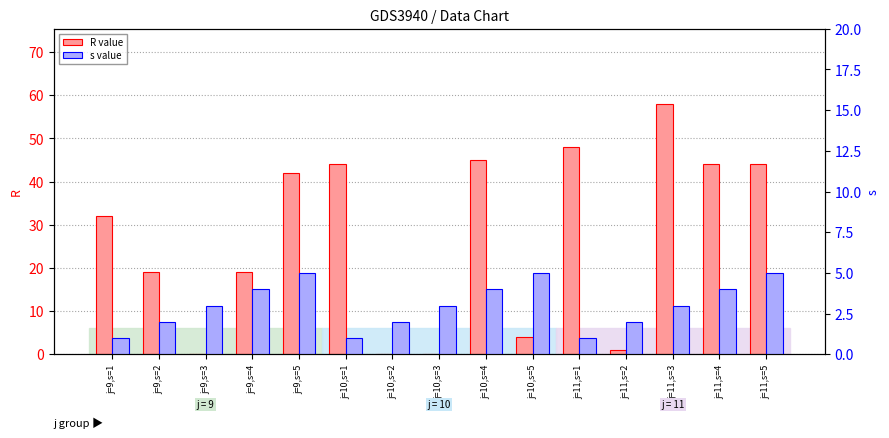

What is the difference between the highest and lowest values at j=10,s=3?

3